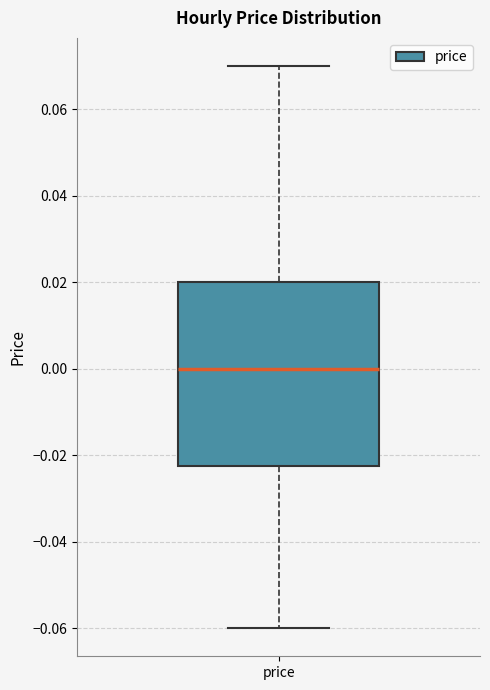

Where is the lower edge of the box for price on the y-axis? The values are not printed on the chart, so give them approximately, as read against the axis.

-0.022